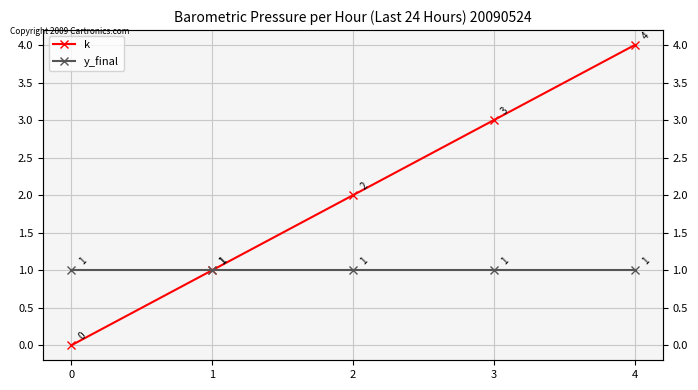

At how many categories does at least one series exceed 1?

3